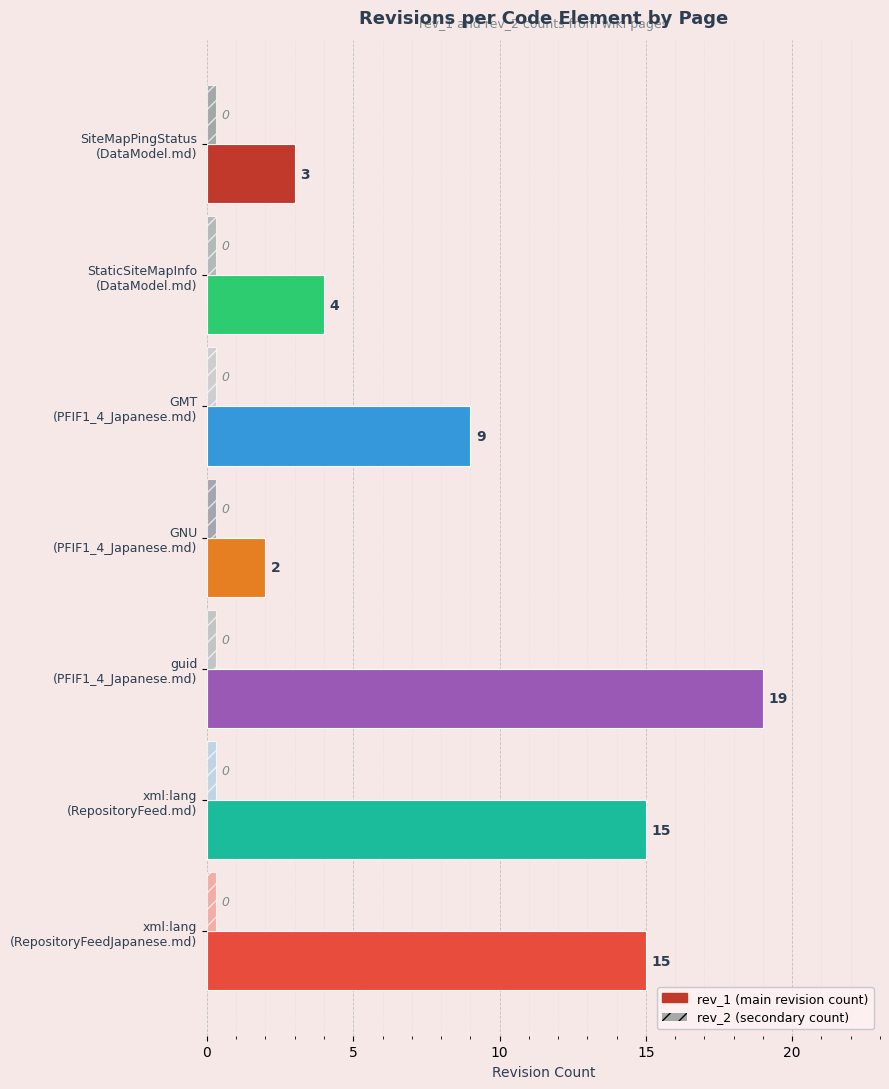

What is the smallest value displayed?

0.3